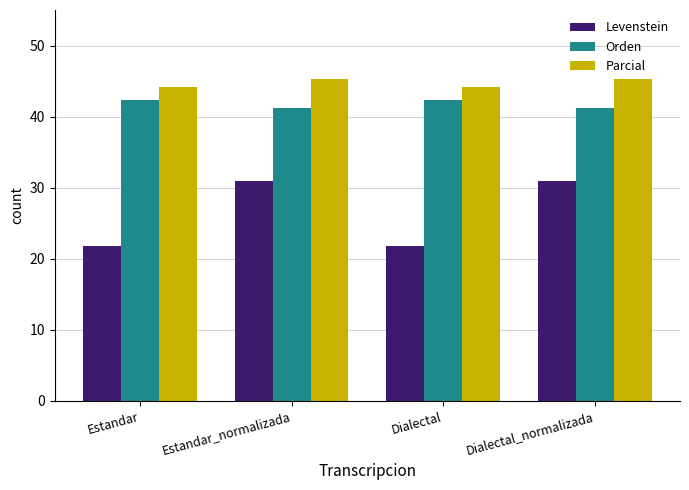

Is it true that Orden equals 13.7 at Dialectal_normalizada?

False